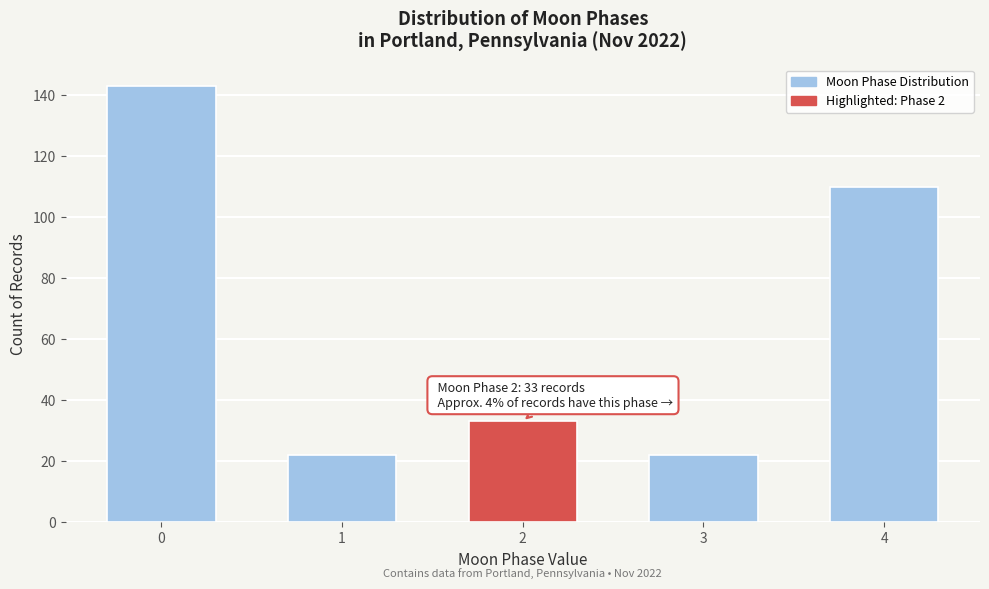

Reading left to right, transcribe all the data shown in this chart.

143	22	33	22	110